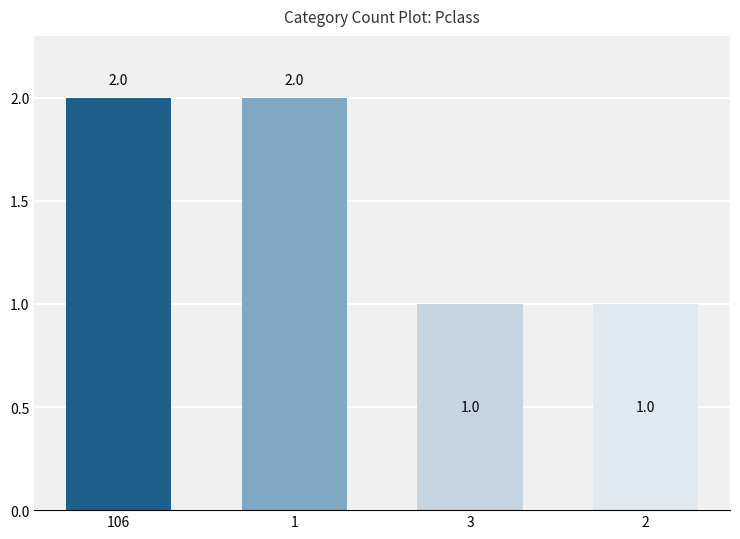

What is the sum of the values at 2 and 1?

3